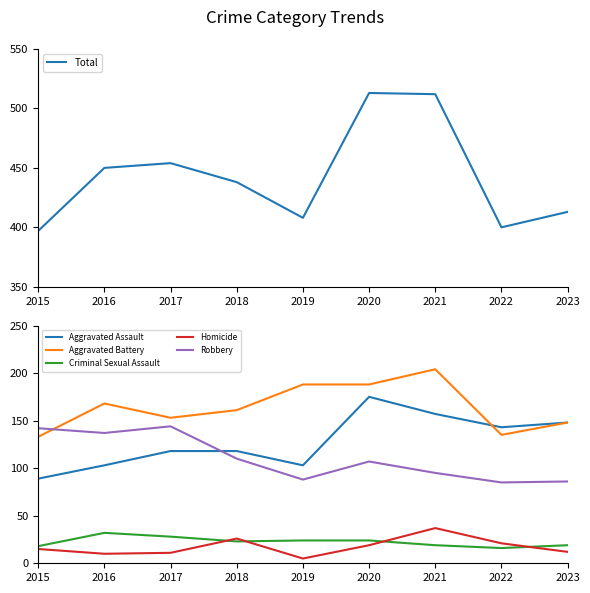

Reading left to right, transcribe all the data shown in this chart.

Total: 2015=397	2016=450	2017=454	2018=438	2019=408	2020=513	2021=512	2022=400	2023=413
Aggravated Assault: 2015=89	2016=103	2017=118	2018=118	2019=103	2020=175	2021=157	2022=143	2023=148
Aggravated Battery: 2015=133	2016=168	2017=153	2018=161	2019=188	2020=188	2021=204	2022=135	2023=148
Criminal Sexual Assault: 2015=18	2016=32	2017=28	2018=23	2019=24	2020=24	2021=19	2022=16	2023=19
Homicide: 2015=15	2016=10	2017=11	2018=26	2019=5	2020=19	2021=37	2022=21	2023=12
Robbery: 2015=142	2016=137	2017=144	2018=110	2019=88	2020=107	2021=95	2022=85	2023=86